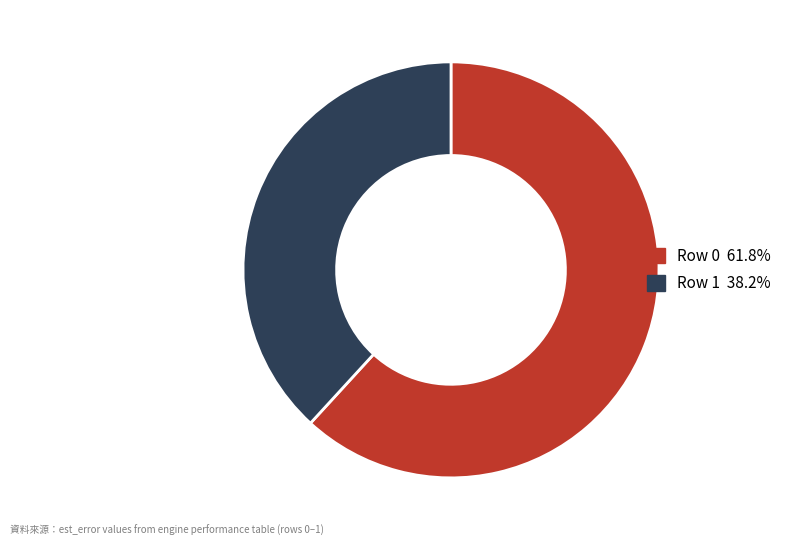

Which category has the smallest portion of the pie?

Row 1